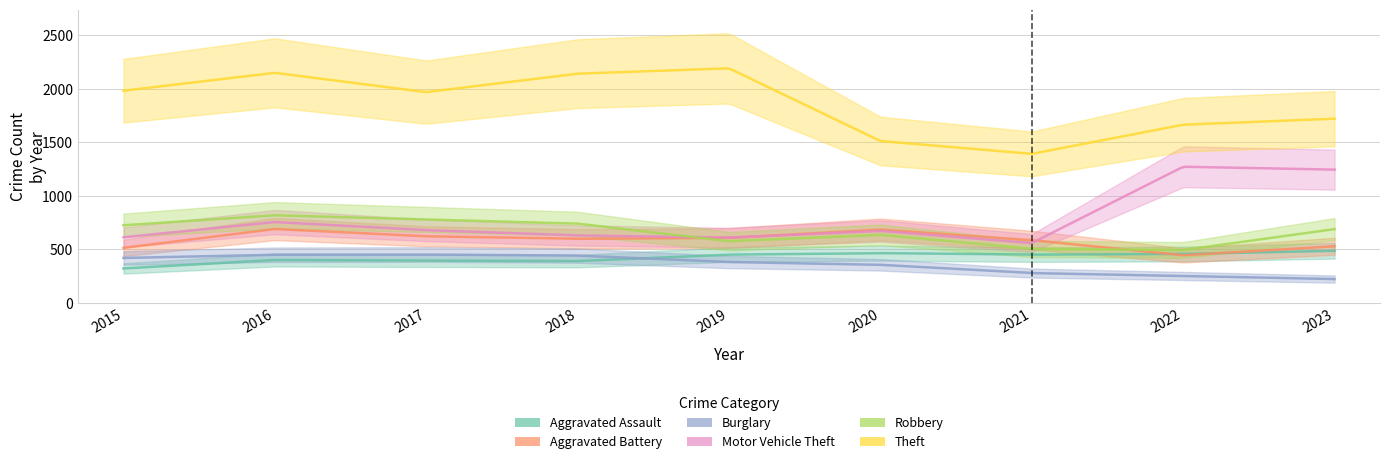

What is the difference between the maximum and minimum values in the Burglary series?

229